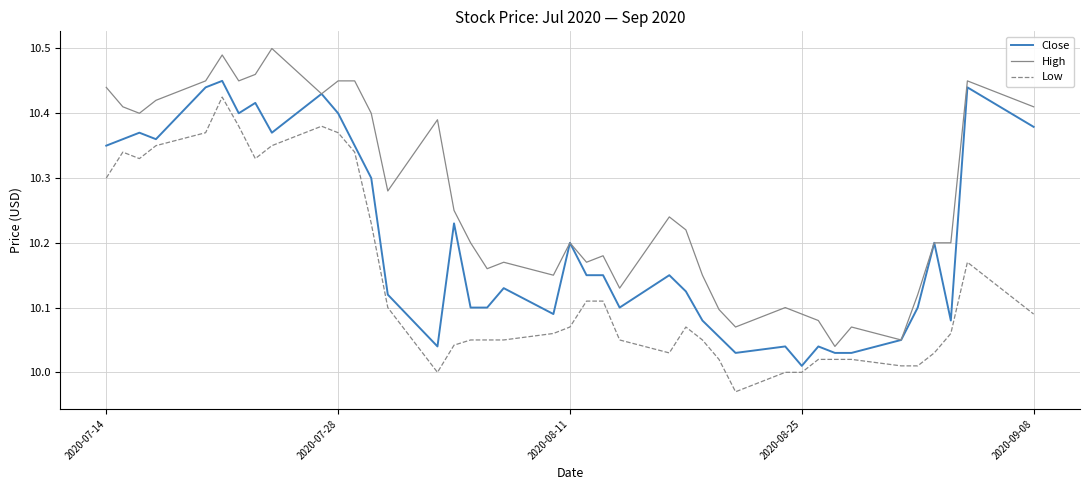

List the series in order of their peak value, highest first.

High, Close, Low